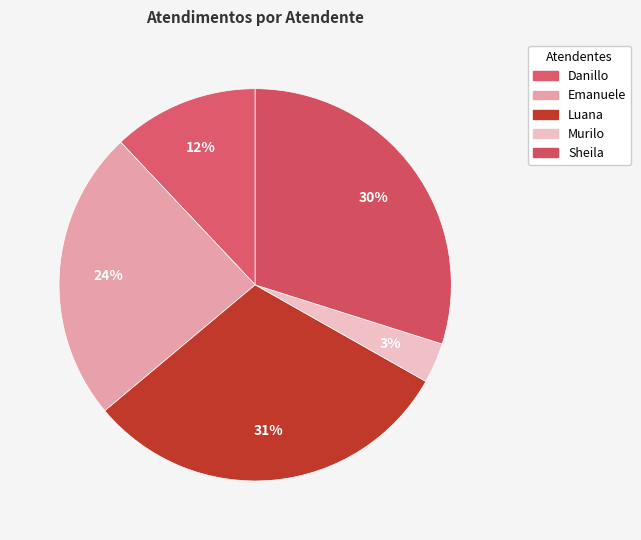

How many segments does this pie chart have?

5